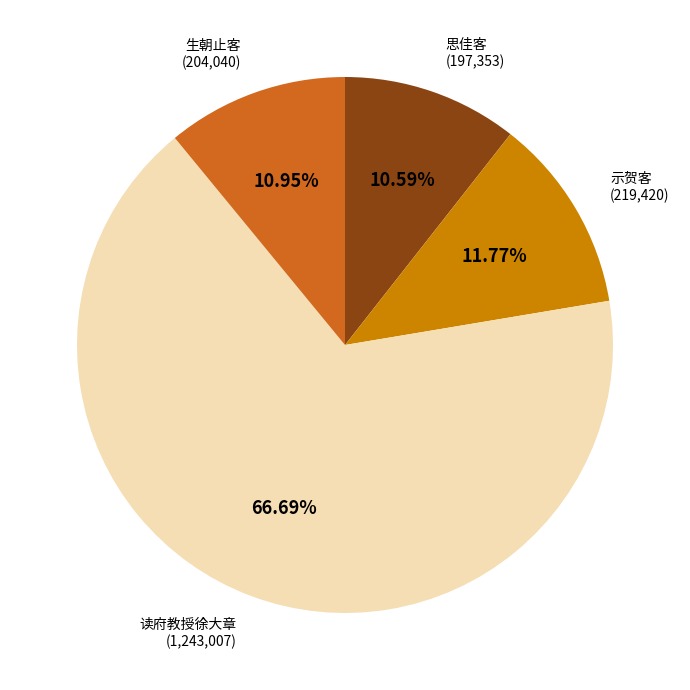

Does any single category account for the majority?

Yes